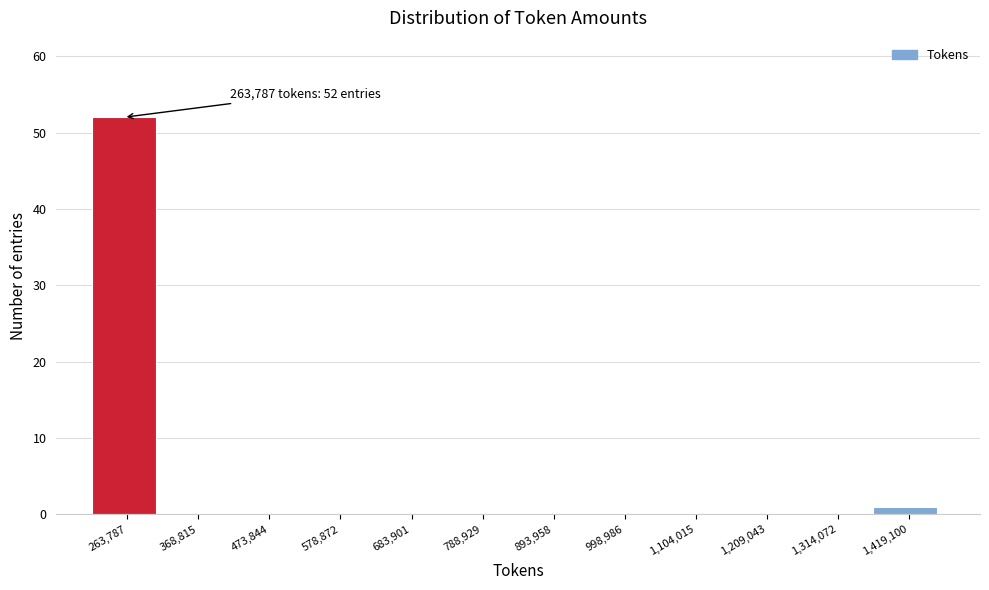

Reading left to right, transcribe all the data shown in this chart.

263,787=52	368,815=0	473,844=0	578,872=0	683,901=0	788,929=0	893,958=0	998,986=0	1,104,015=0	1,209,043=0	1,314,072=0	1,419,100=1